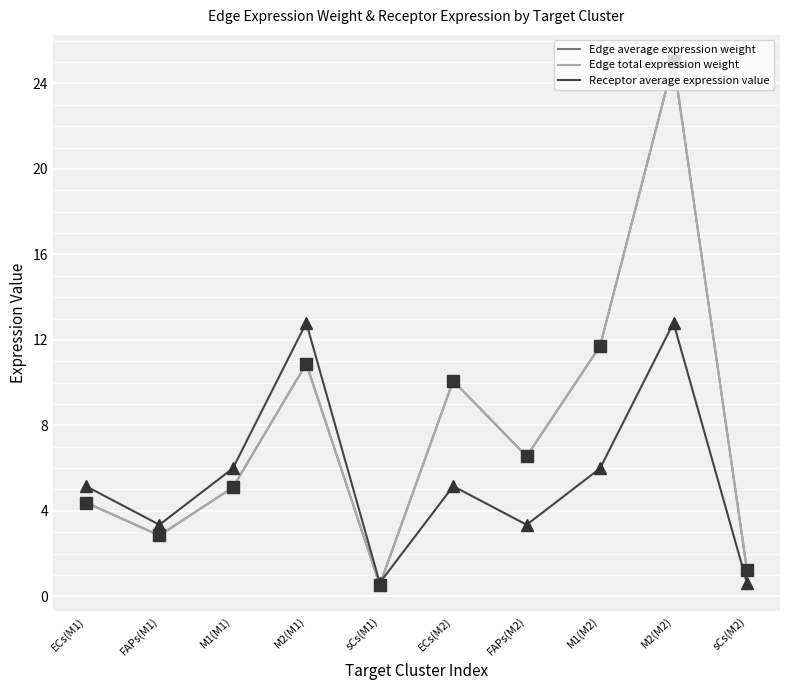

Is this an area chart (filled region under the line)?

No